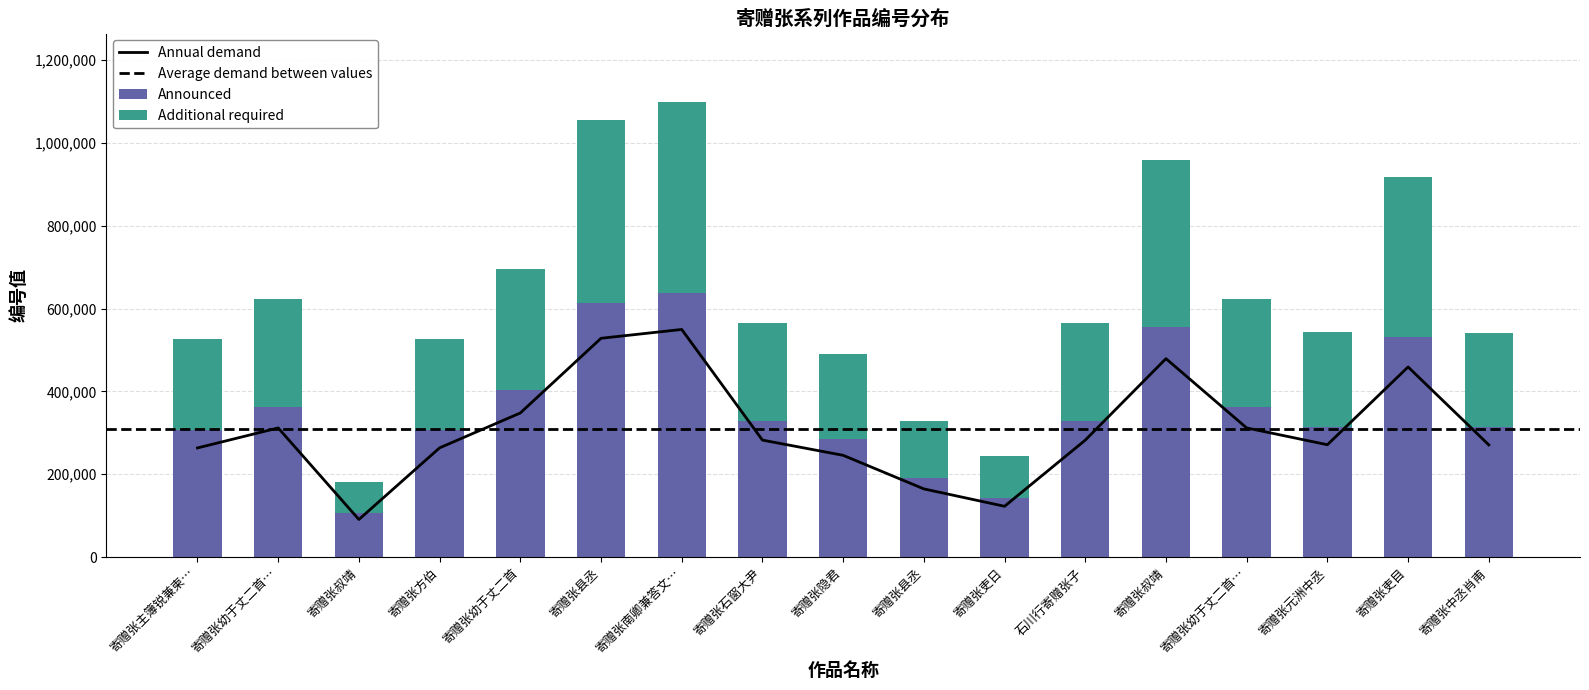

Where is the data nearest to the value 320258?

寄赠张幼于丈二首…